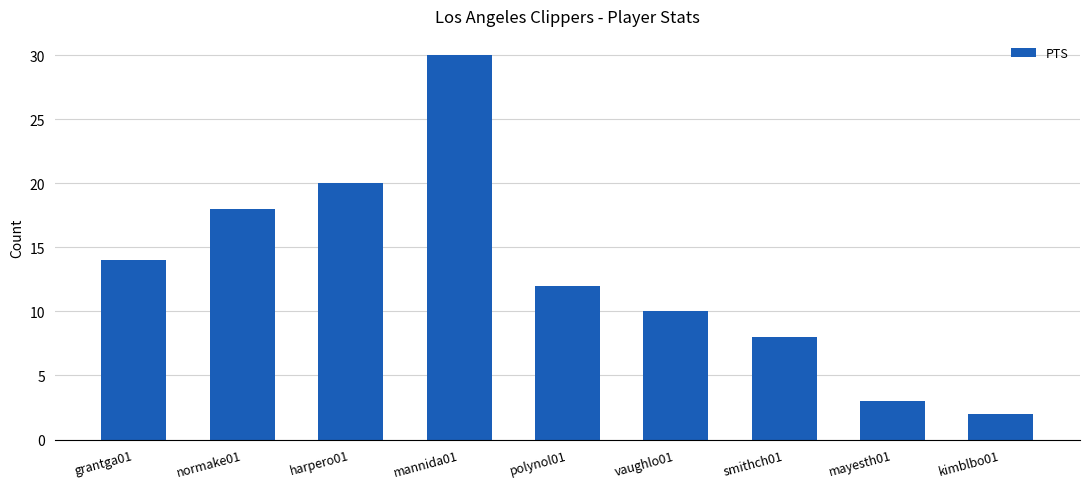

List the labels in order of value, smallest first.

kimblbo01, mayesth01, smithch01, vaughlo01, polynol01, grantga01, normake01, harpero01, mannida01